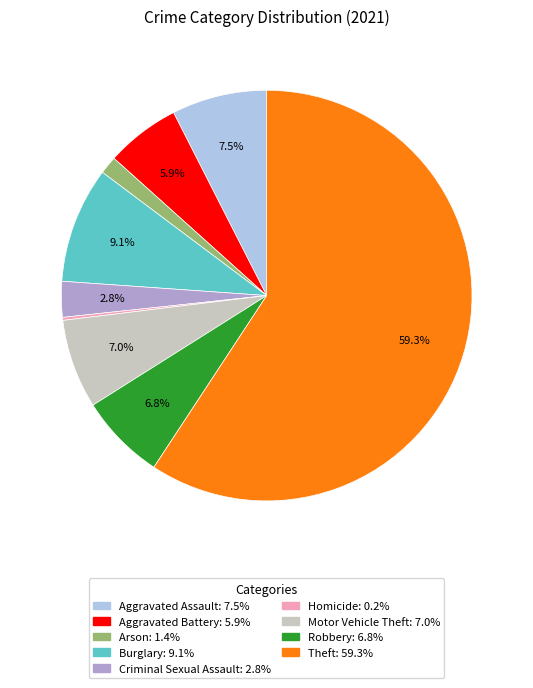

Approximately how many times larger is the value at Motor Vehicle Theft compared to Burglary?

0.8